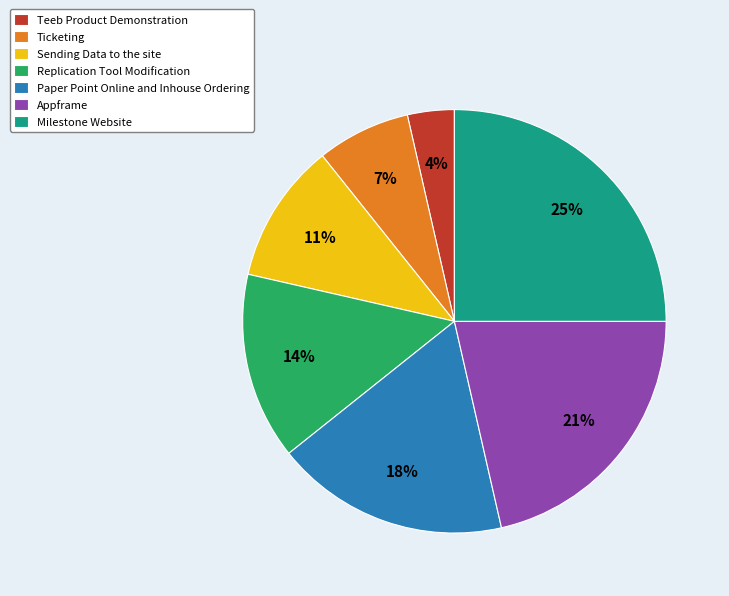

What percentage is the Appframe slice, to the nearest percent?

21%